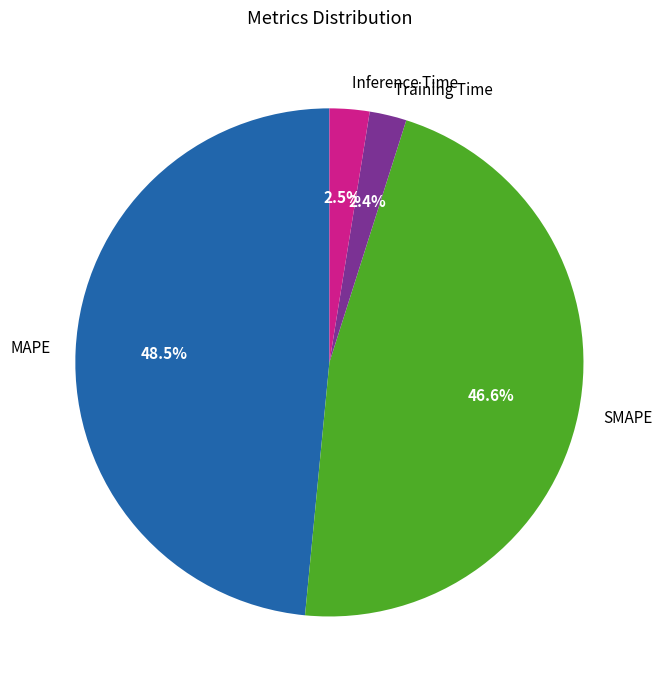

Between Training Time and SMAPE, which is larger?

SMAPE